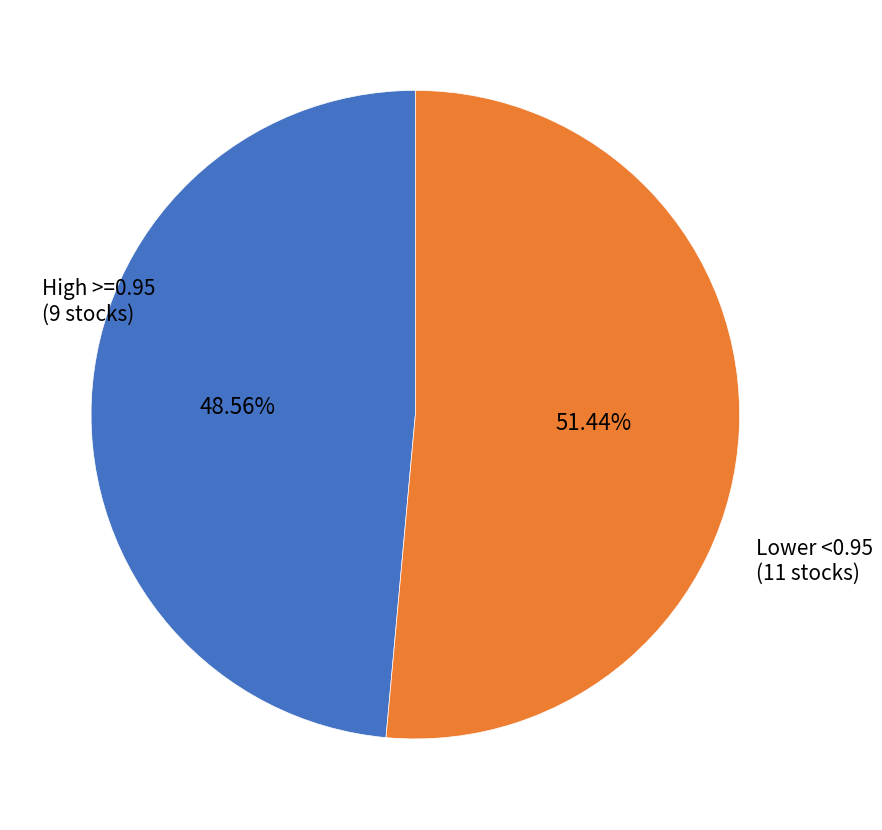

Which has a higher value, Lower <0.95 or High >=0.95?

Lower <0.95